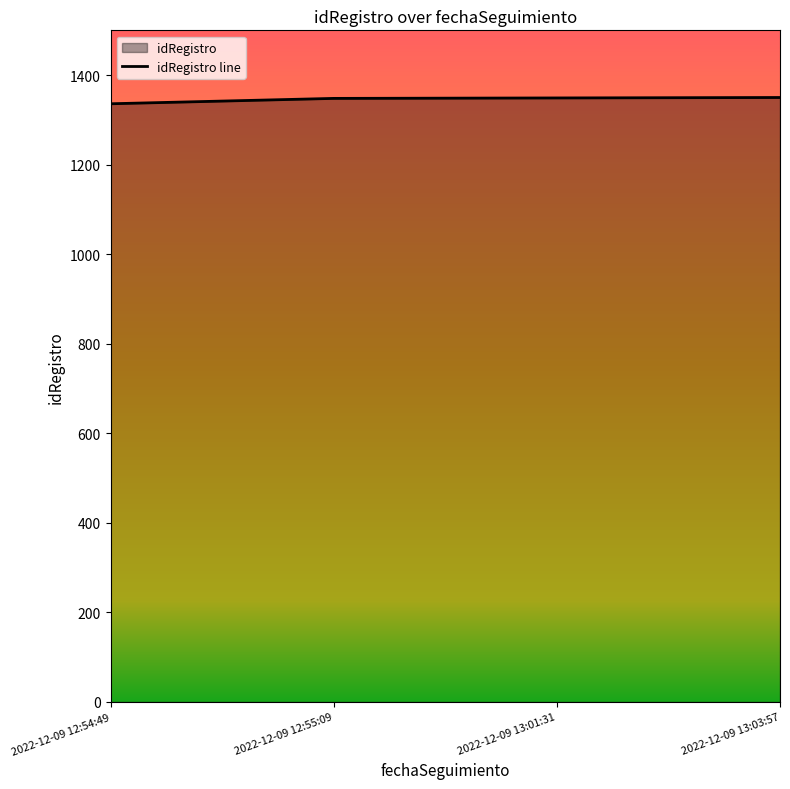

What is the change in value from 2022-12-09 12:54:49 to 2022-12-09 12:55:09?

+12